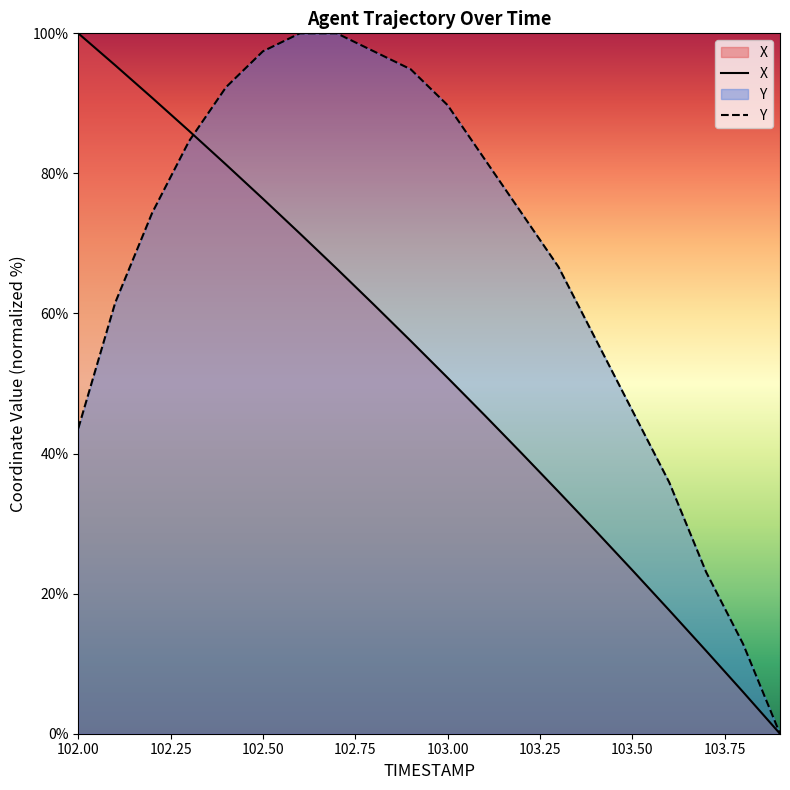

Which series has the largest total across all categories?

Y